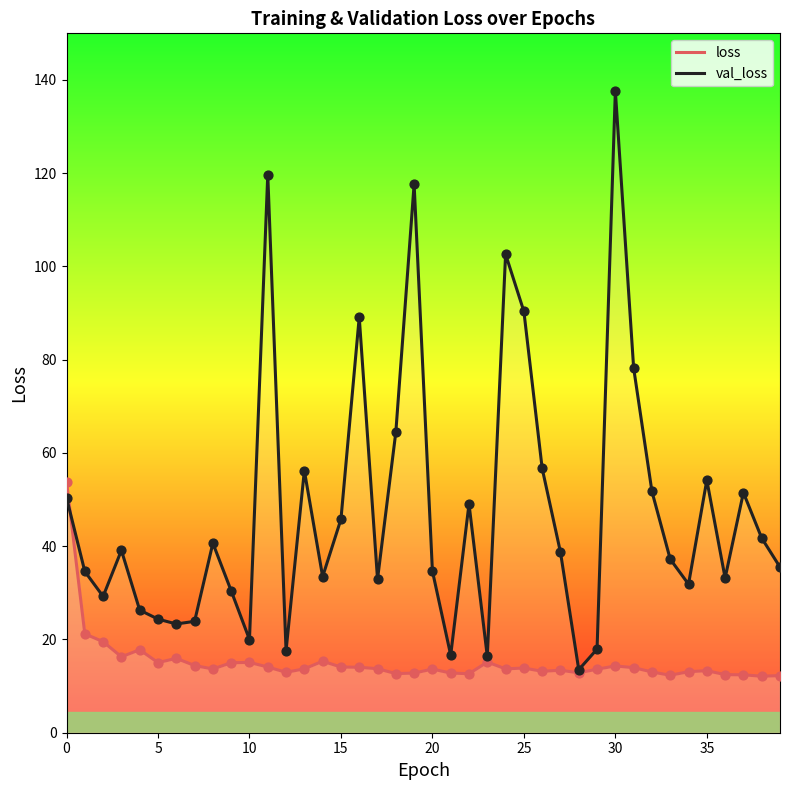

What is the total value across all series at 31?

92.2